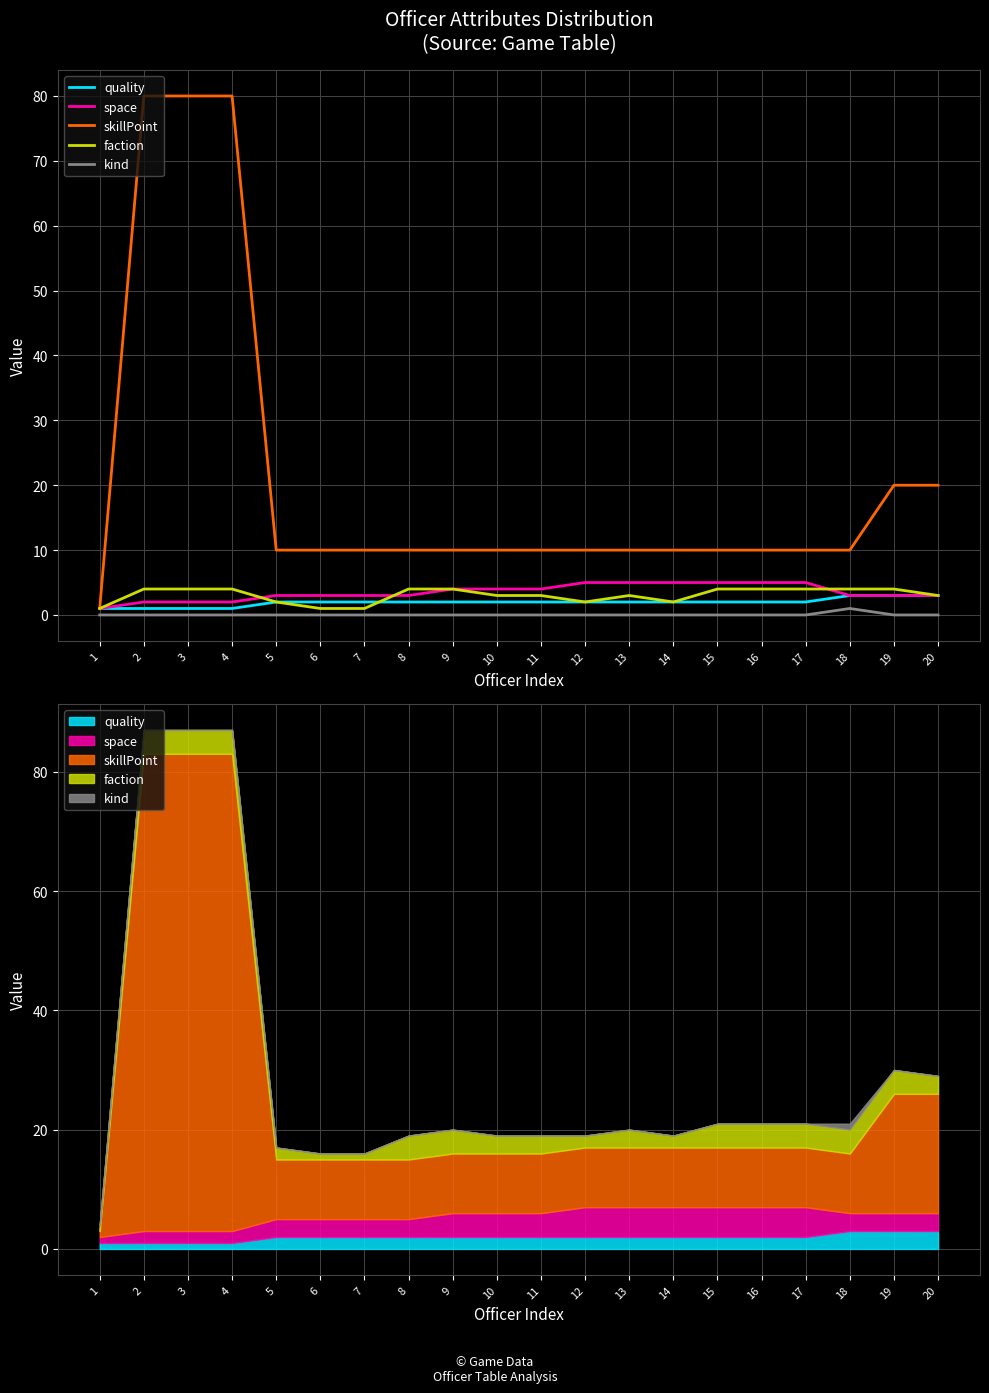

Which label corresponds to the largest value in the chart?

2